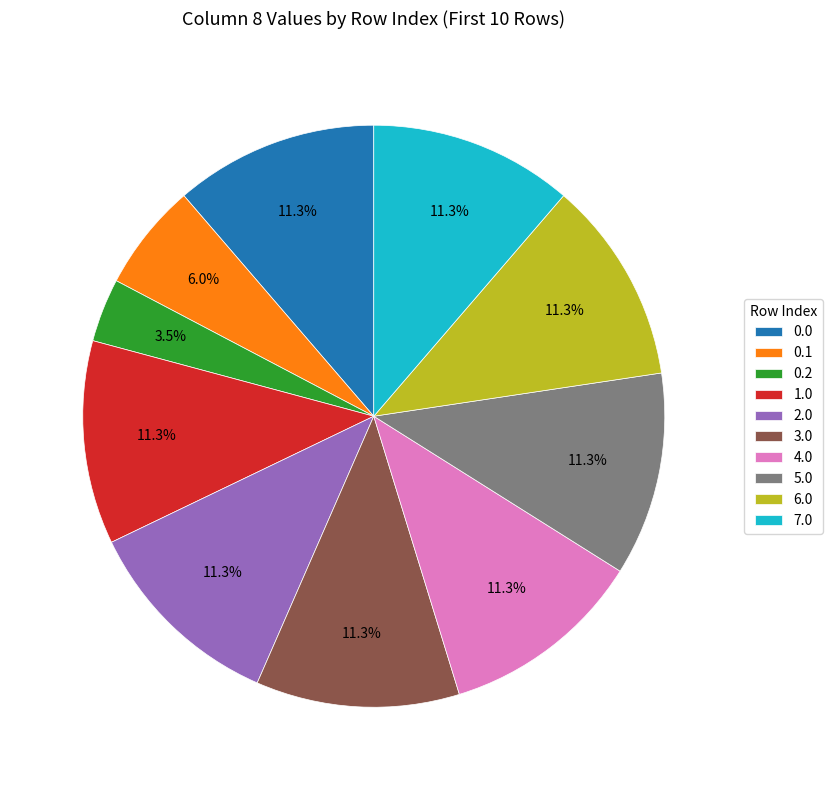

What is the total percentage of 2.0 and 1.0?

22.6%